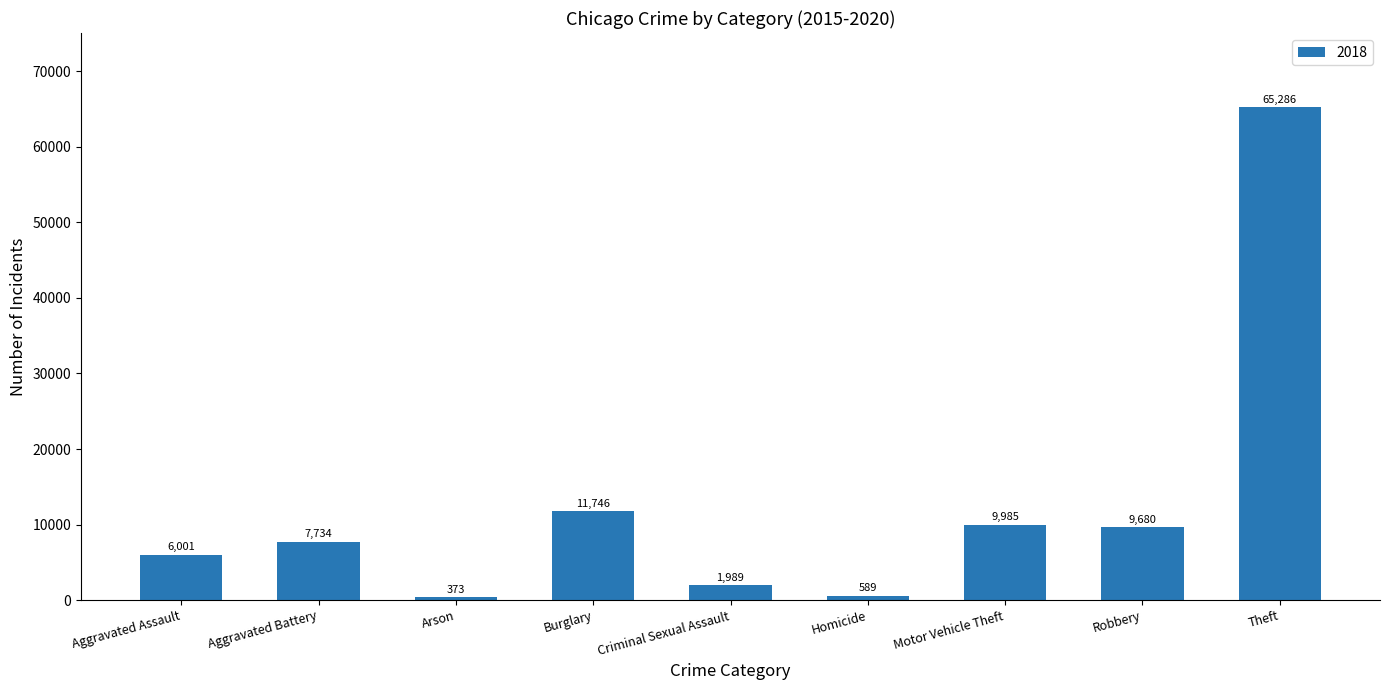

How many categories are shown in the chart?

9